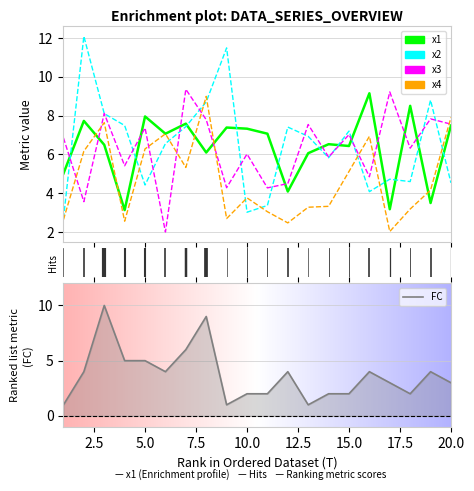

How many values in the FC series are below 4?

10